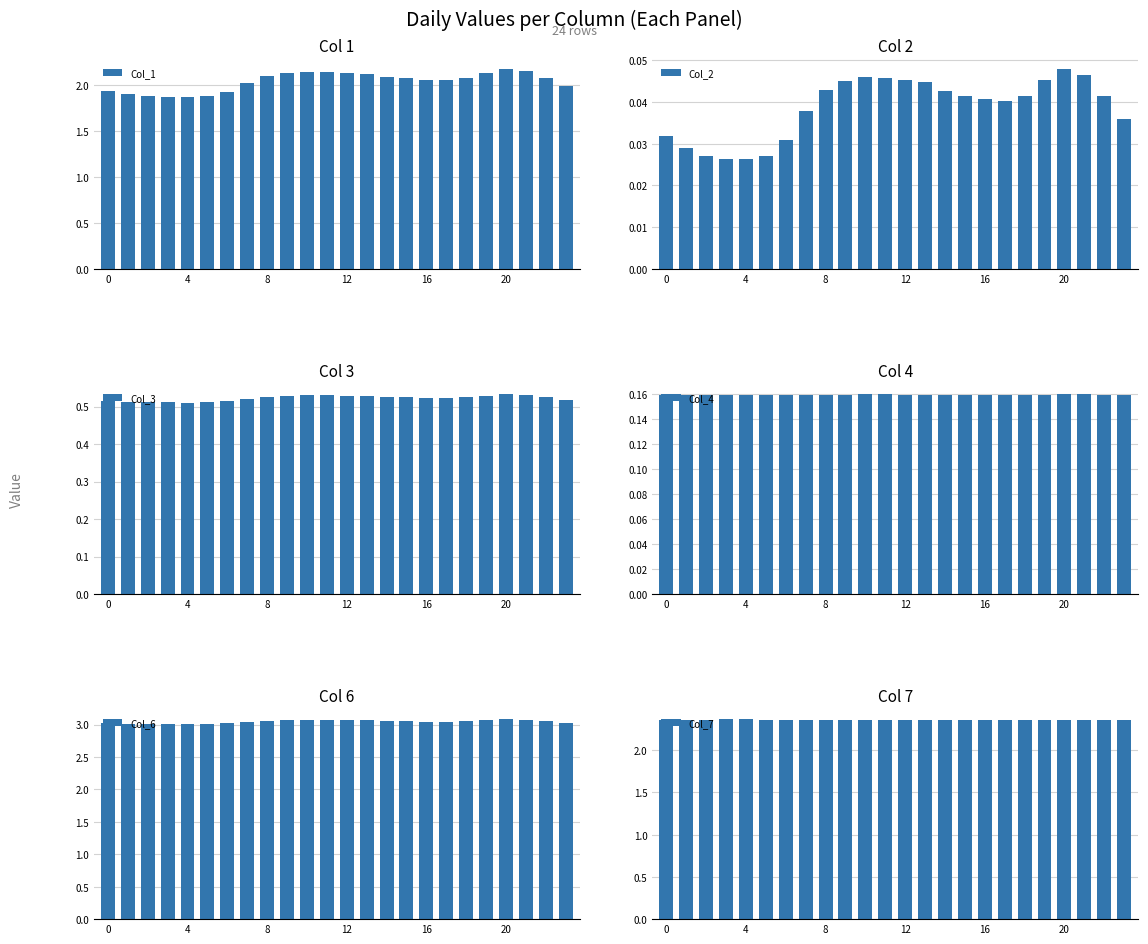

What is the total value across all series at 19?

8.3